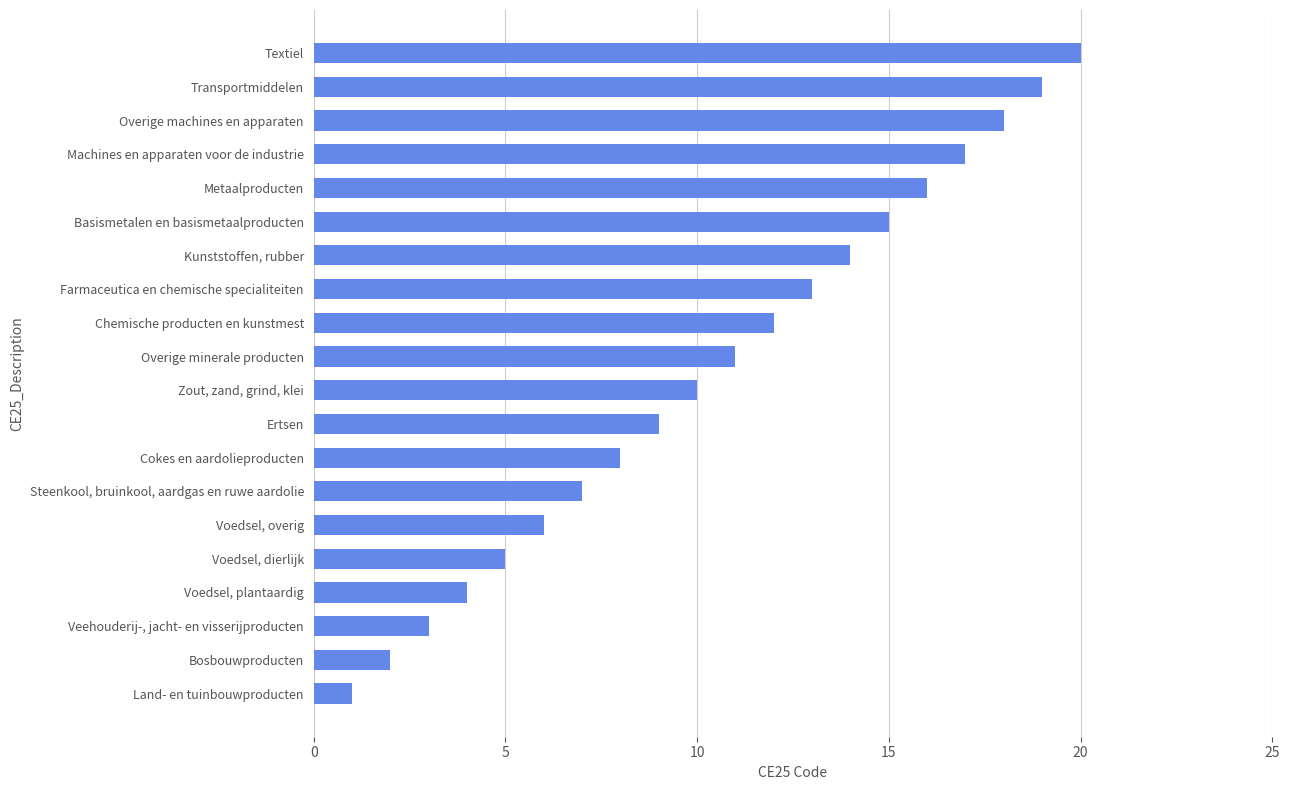

List the labels in order of value, largest first.

Textiel, Transportmiddelen, Overige machines en apparaten, Machines en apparaten voor de industrie, Metaalproducten, Basismetalen en basismetaalproducten, Kunststoffen, rubber, Farmaceutica en chemische specialiteiten, Chemische producten en kunstmest, Overige minerale producten, Zout, zand, grind, klei, Ertsen, Cokes en aardolieproducten, Steenkool, bruinkool, aardgas en ruwe aardolie, Voedsel, overig, Voedsel, dierlijk, Voedsel, plantaardig, Veehouderij-, jacht- en visserijproducten, Bosbouwproducten, Land- en tuinbouwproducten